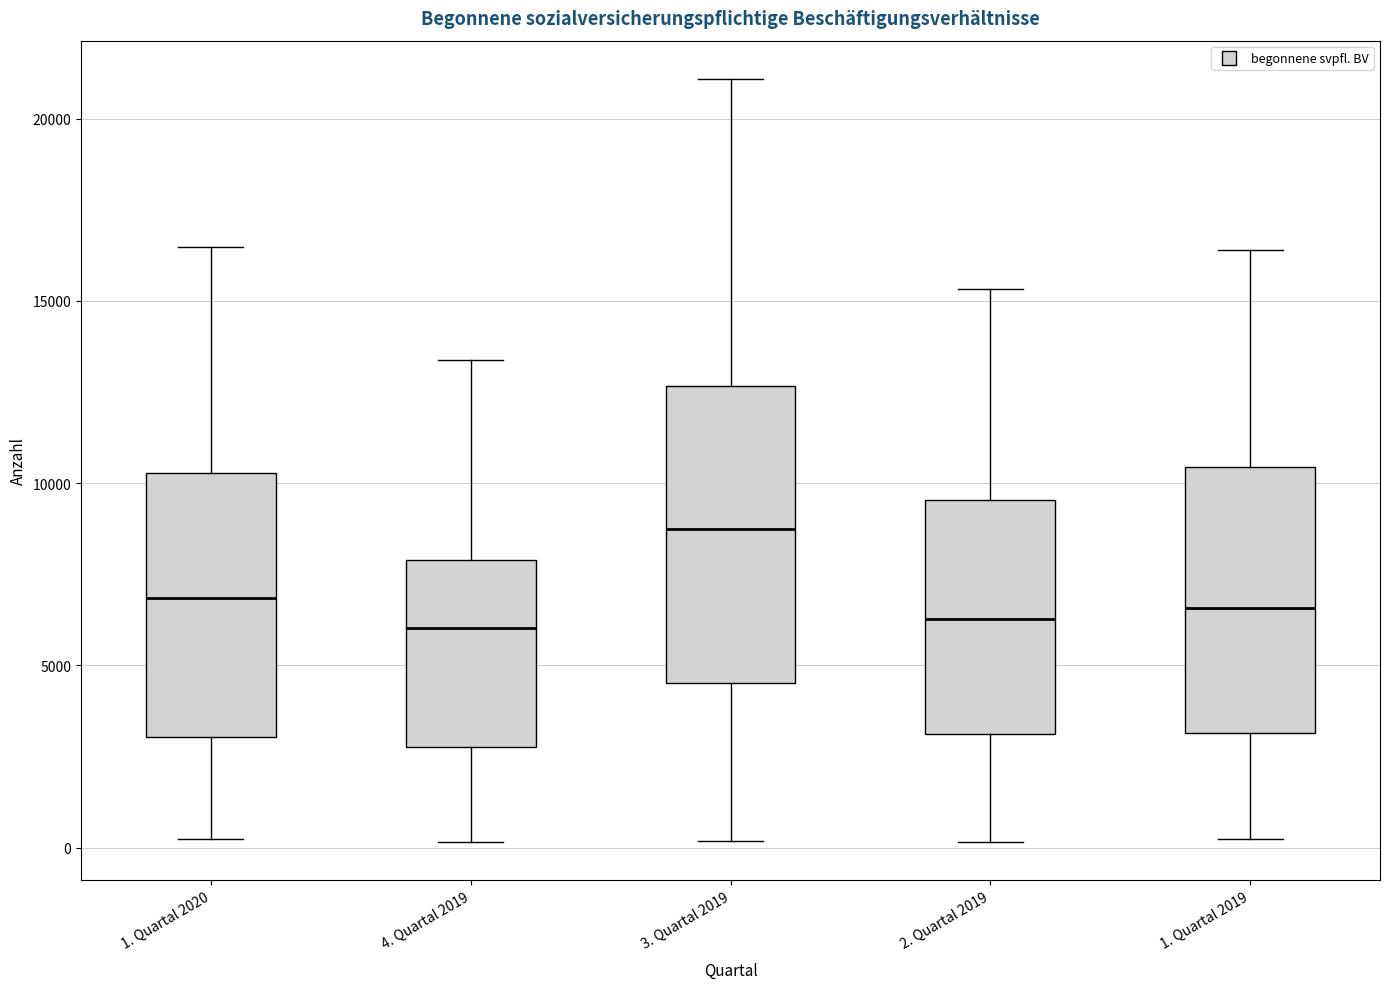

Reading left to right, transcribe this box plot: for each box, give where its median line is, the range the box spans, and where its two whiskers end, as read against the y-axis. The values are not printed on the chart, so give them approximately, as read against the axis.

1. Quartal 2020: median 7000, box 3000 to 10500, whiskers 0 to 16500
4. Quartal 2019: median 6000, box 3000 to 8000, whiskers 0 to 13500
3. Quartal 2019: median 8500, box 4500 to 12500, whiskers 0 to 21000
2. Quartal 2019: median 6500, box 3000 to 9500, whiskers 0 to 15500
1. Quartal 2019: median 6500, box 3000 to 10500, whiskers 0 to 16500